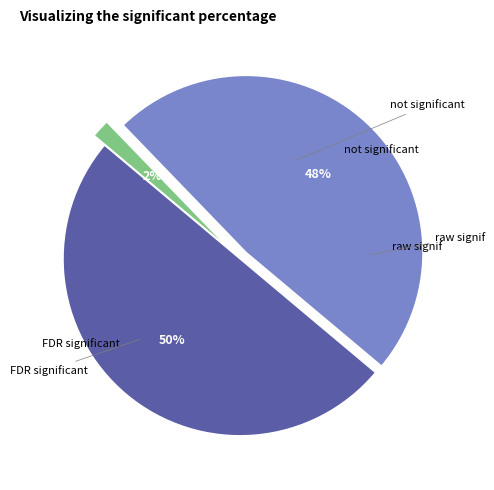

To the nearest percent, what is the difference between the largest and smallest slice percentages?

48%